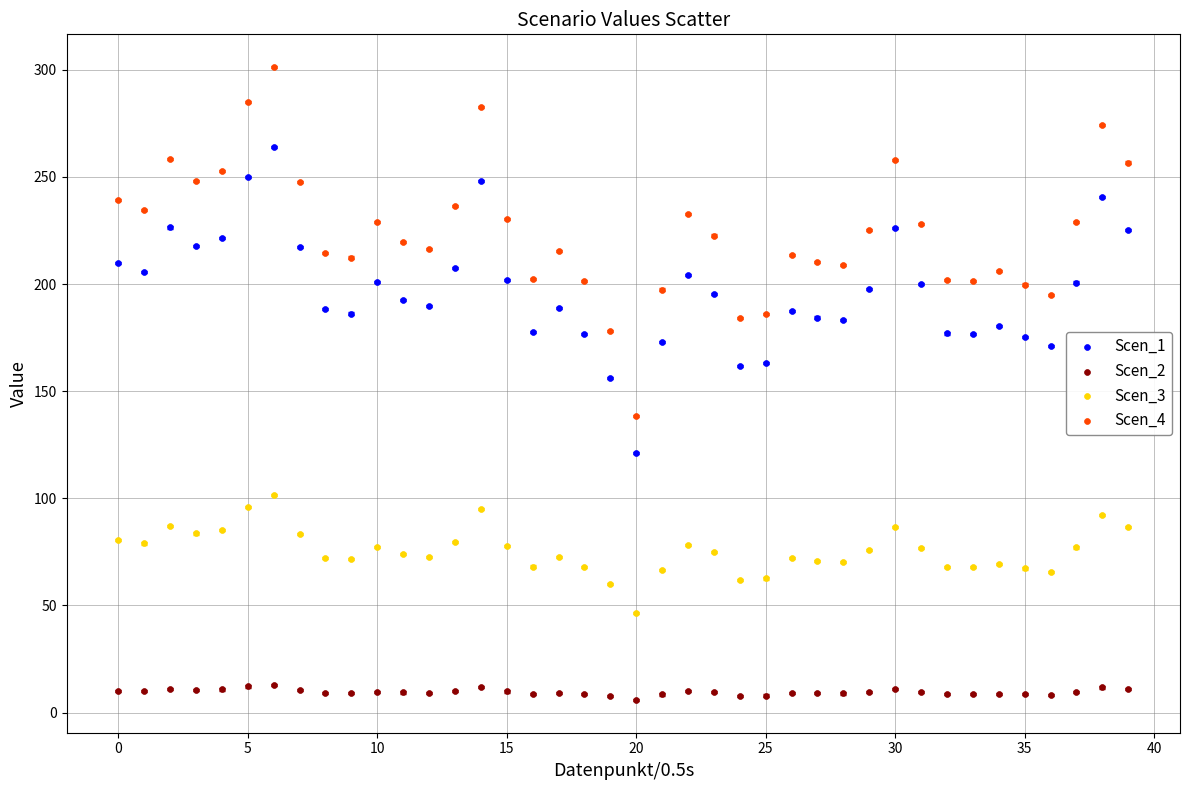

Across all series, what Y value is closest to 153?

156.3